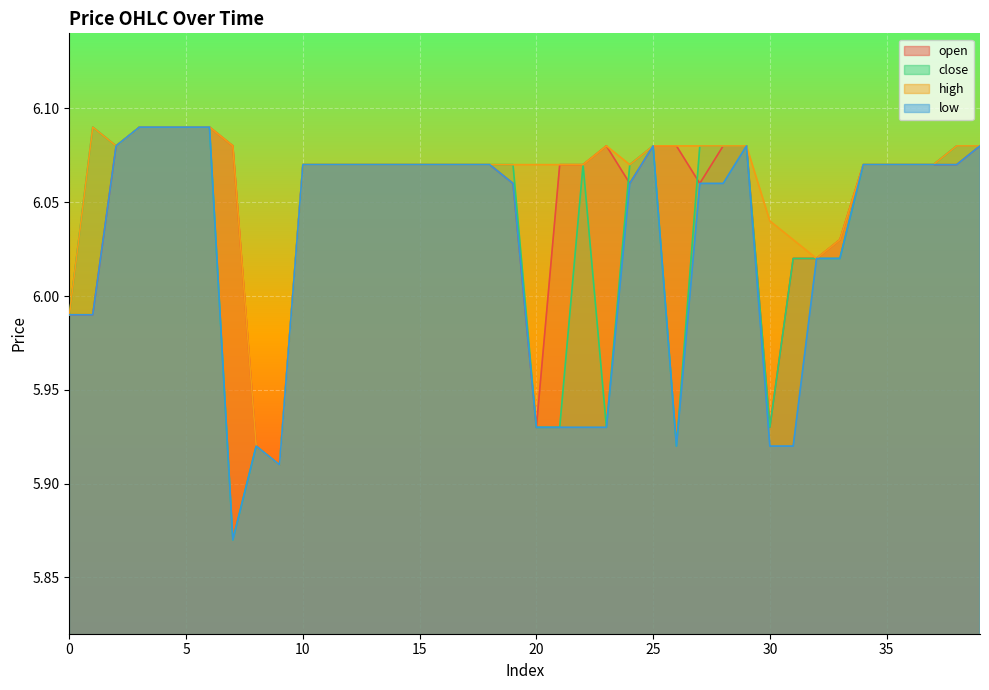

At which category does the chart reach its peak across all series?

3